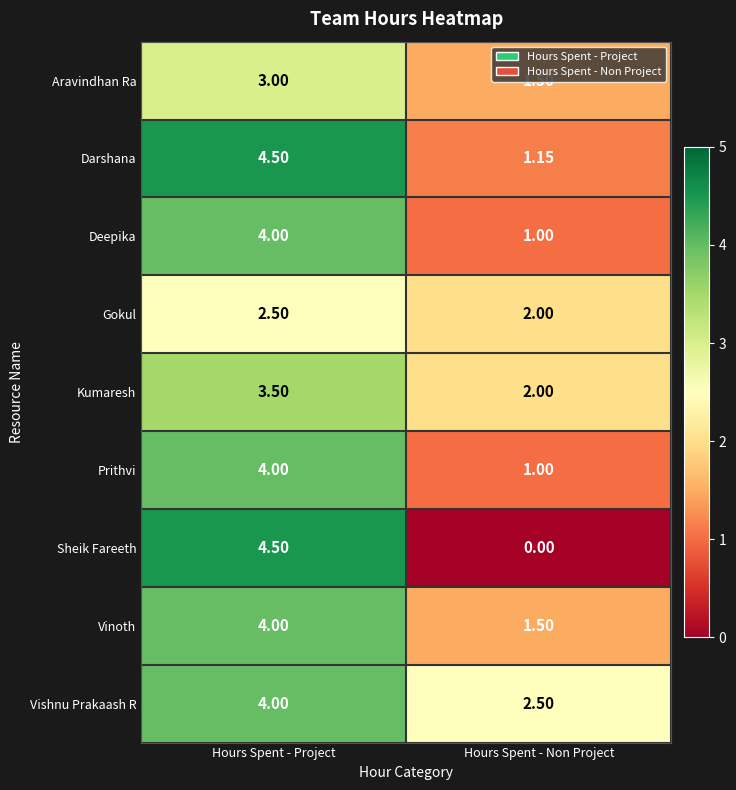

At how many categories does at least one series exceed 3?

1